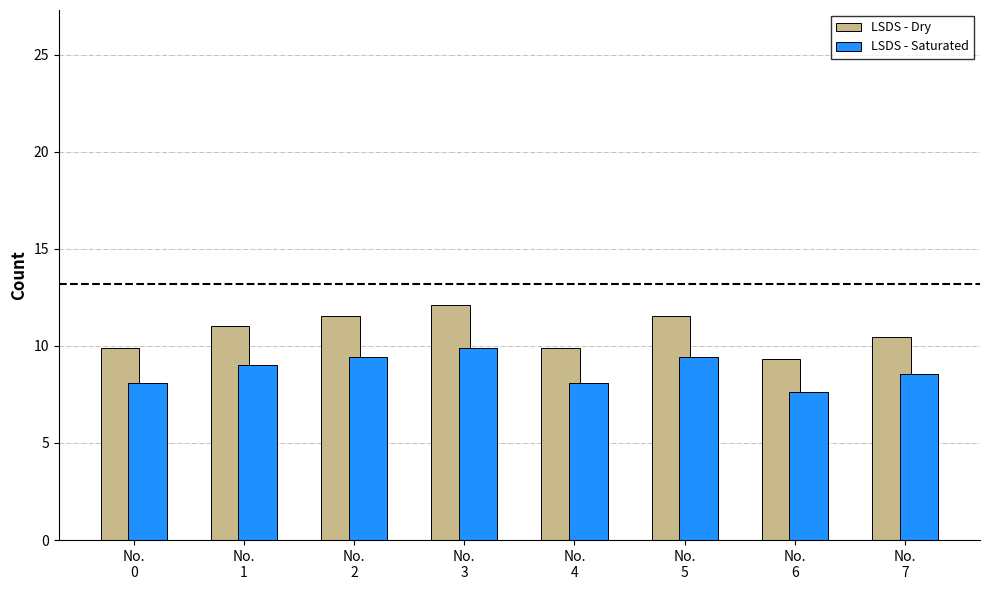

Count the number of categories in the chart.

8